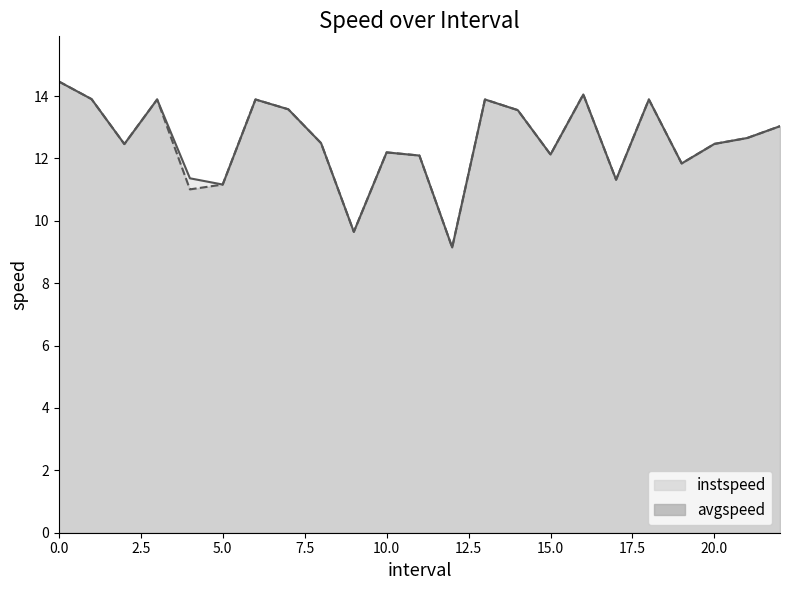

Is the value of avgspeed at 11.0 greater than the value of instspeed at 5.0?

Yes